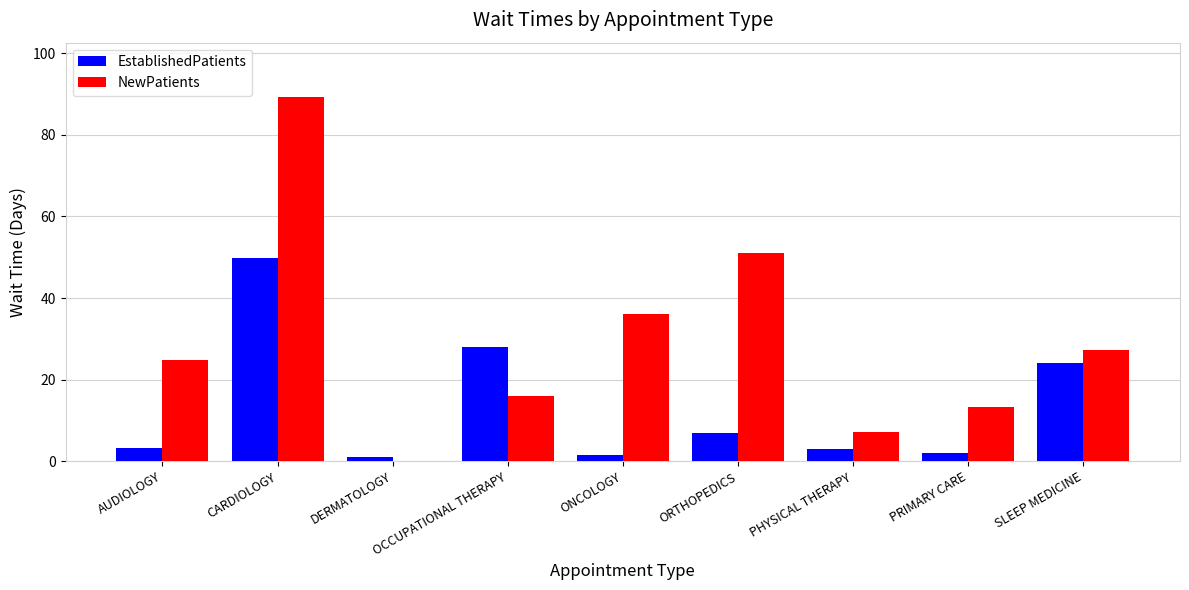

How many values in NewPatients are above zero?

8